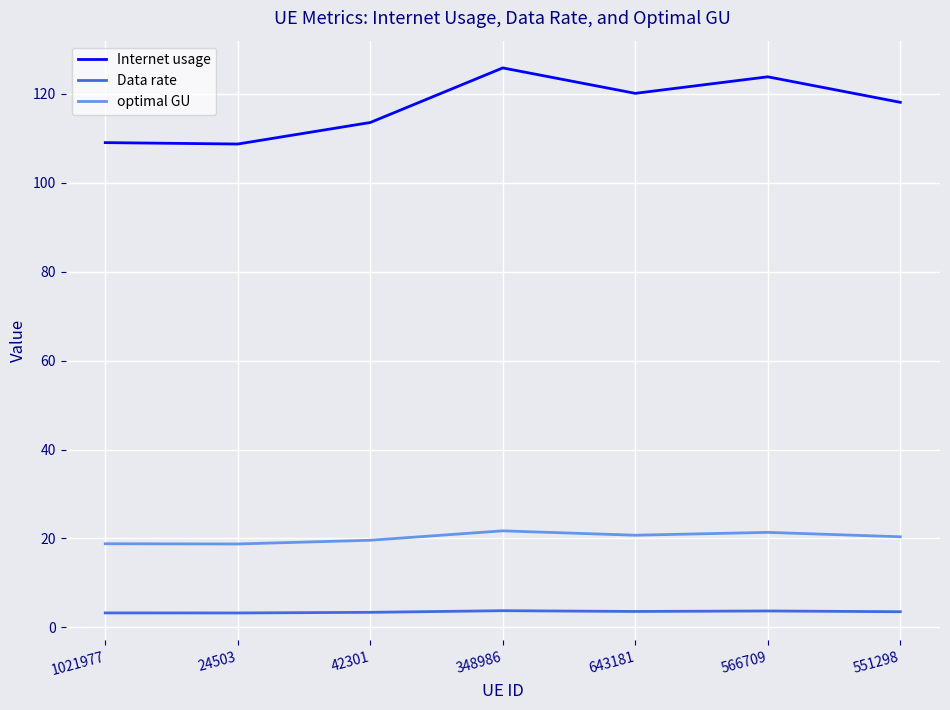

In Internet usage, how many points are higher than both neighbors (excluding endpoints)?

2